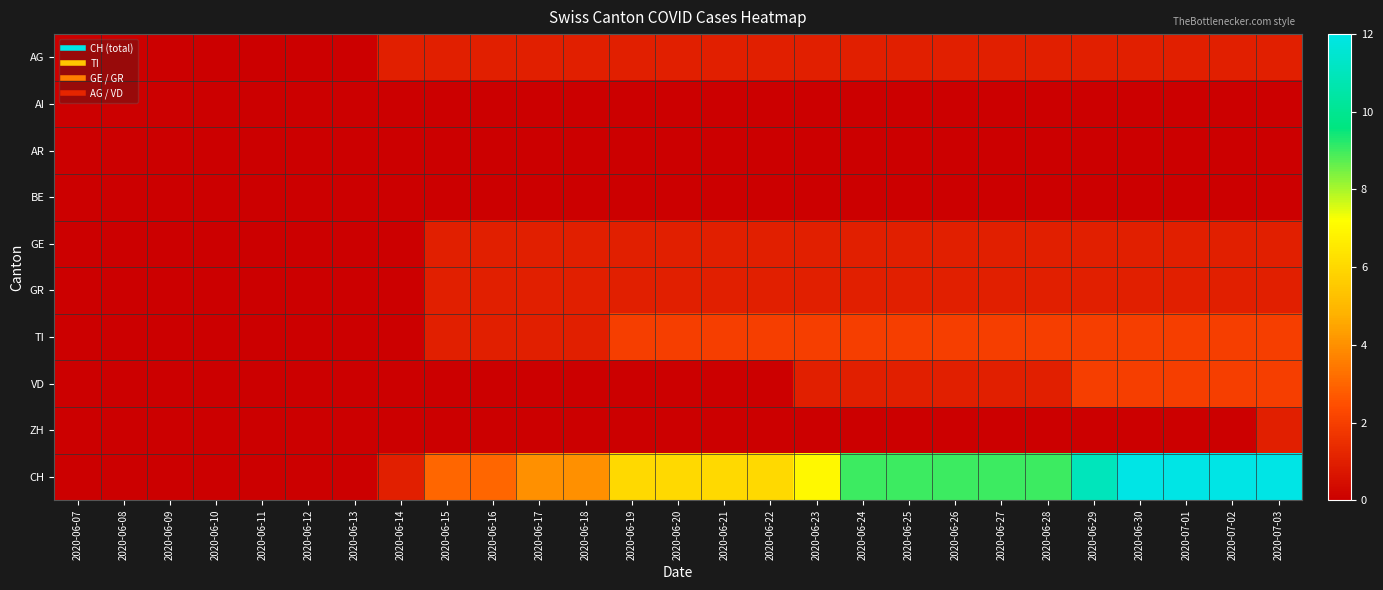

Between 2020-06-26 and 2020-06-30, which series saw the biggest shift?

CH